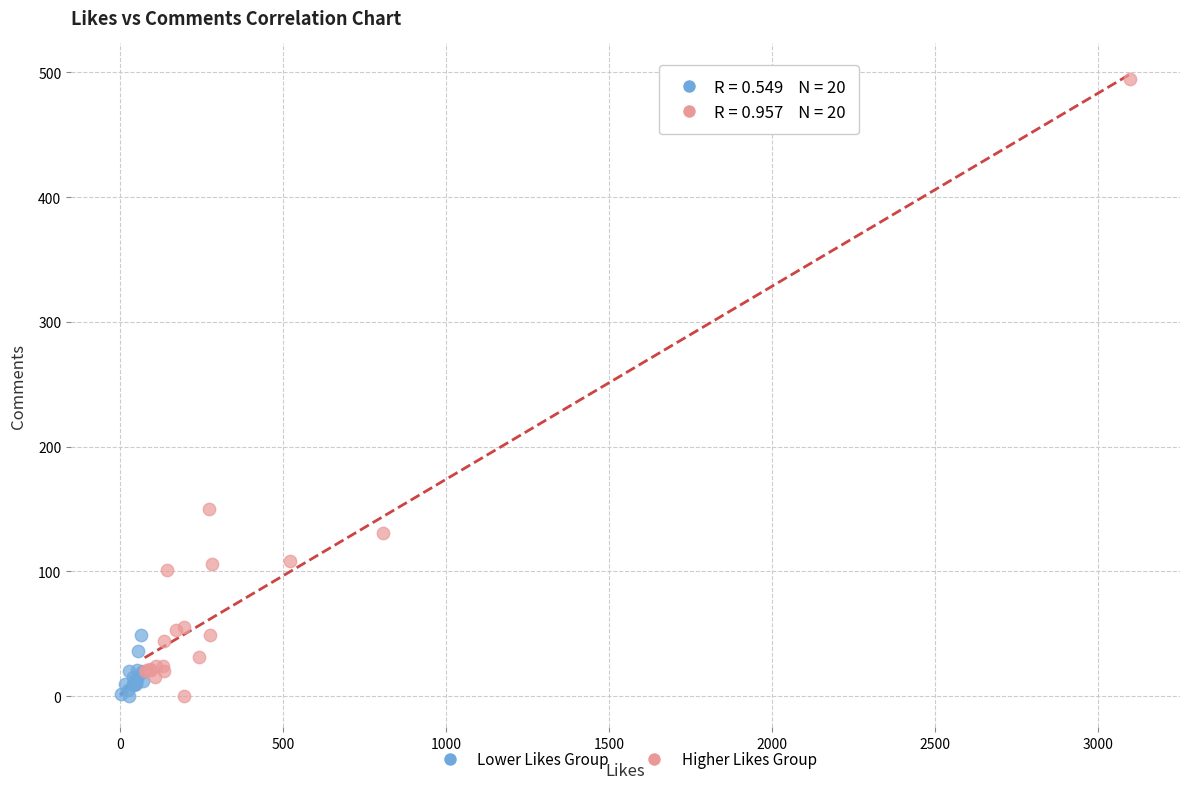

Which series has the widest spread of Y values?

Higher Likes Group